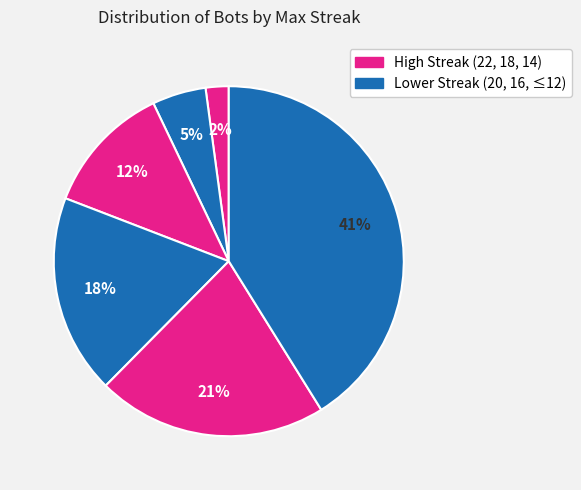

How many segments does this pie chart have?

6